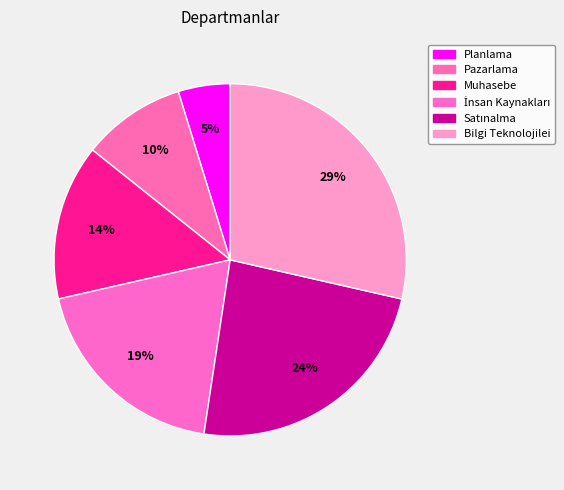

Which slice is the largest?

Bilgi Teknolojilei